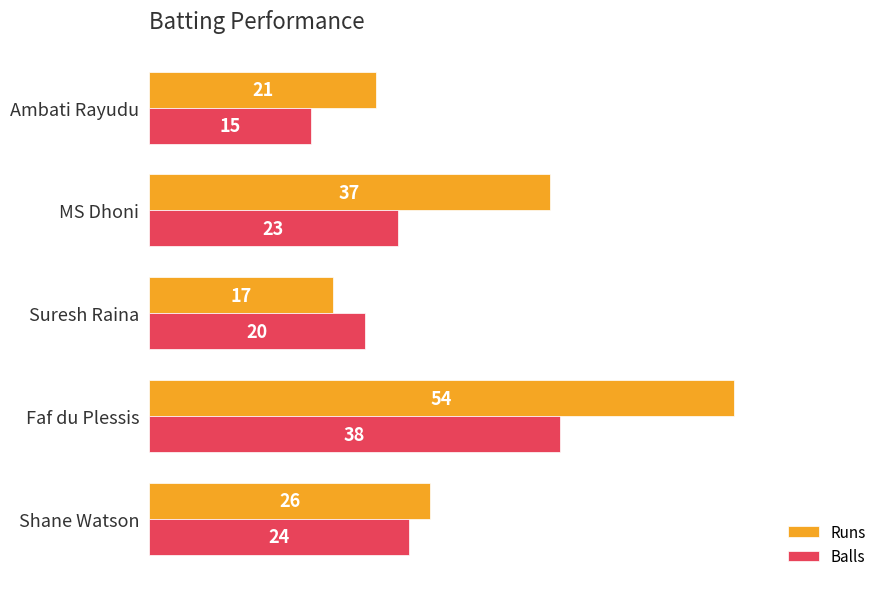

Which series has the largest total across all categories?

Runs